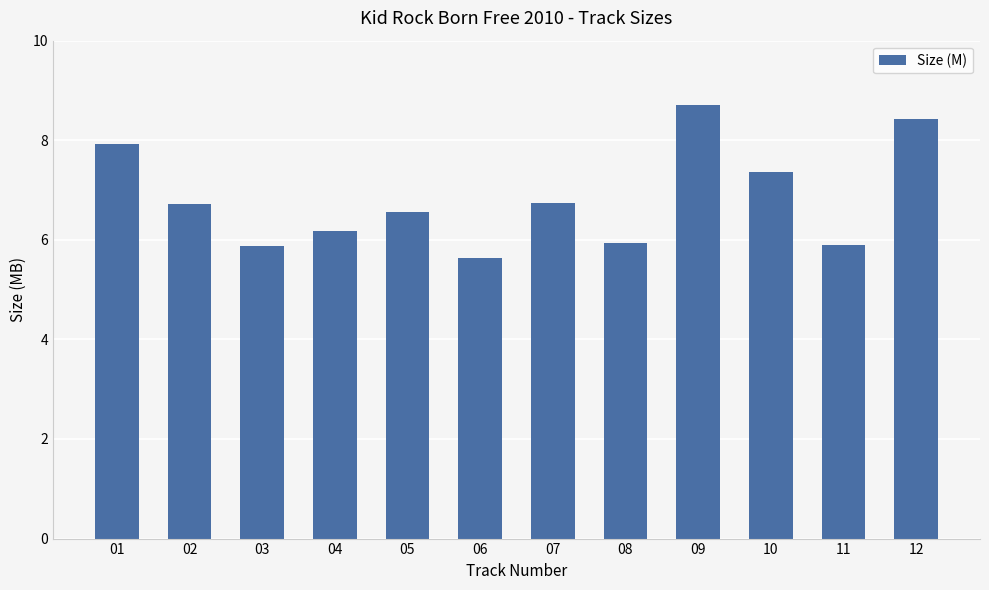

What is the value of the 4th bar from the left?

6.2